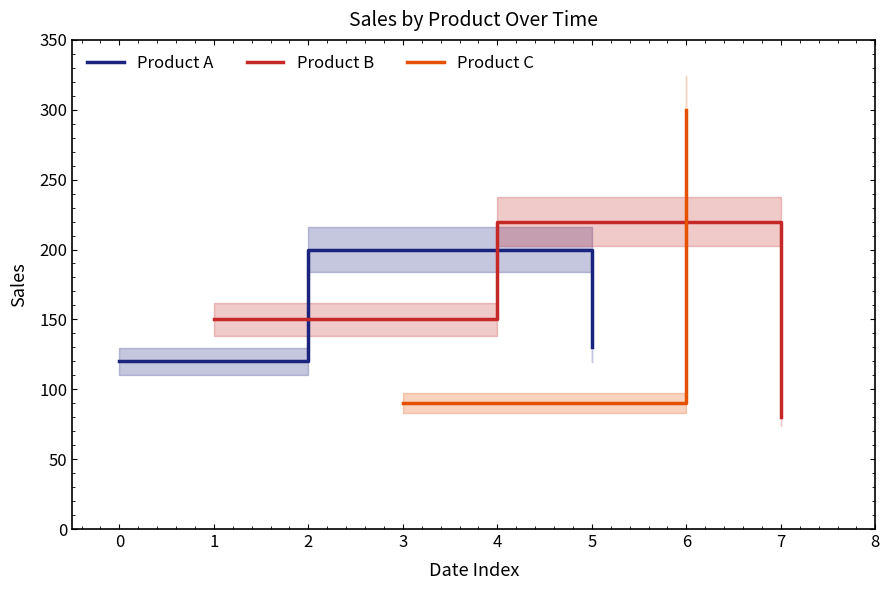

What is the maximum value for Product B?

220